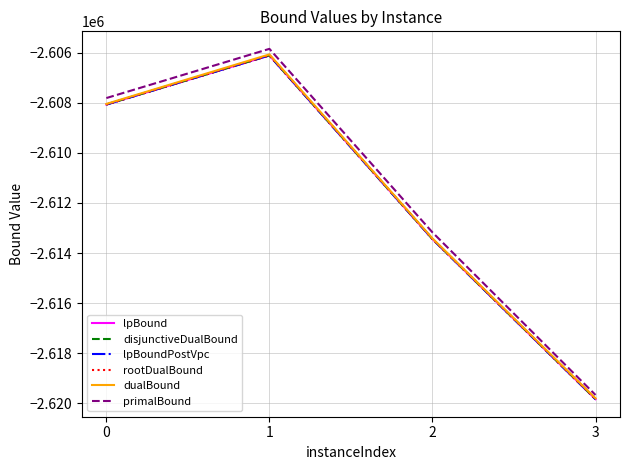

The rootDualBound series shows -2608070.3 at 0. True or false?

True